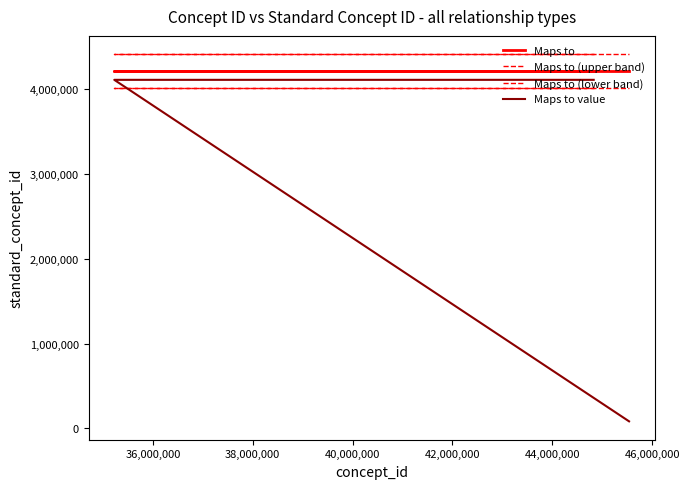

What are all the series names shown in the legend?

Maps to, Maps to (upper band), Maps to (lower band), Maps to value